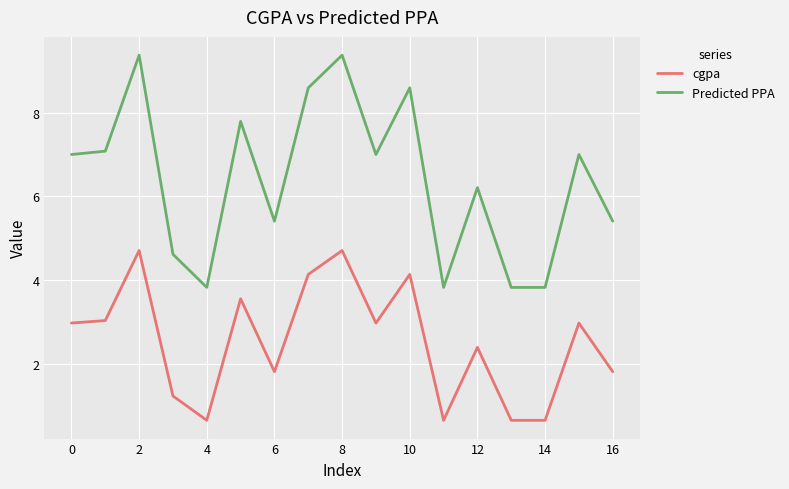

Which series has the largest total across all categories?

Predicted PPA